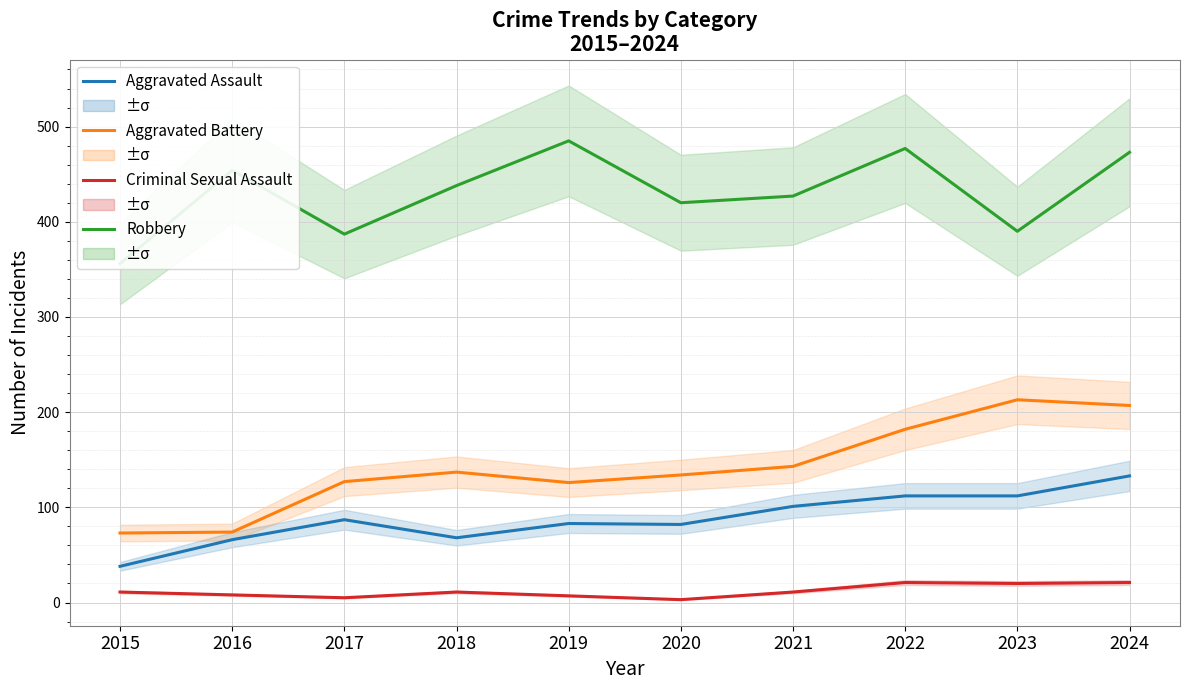

Is the value of Robbery at 2016 greater than the value of Aggravated Battery at 2020?

Yes